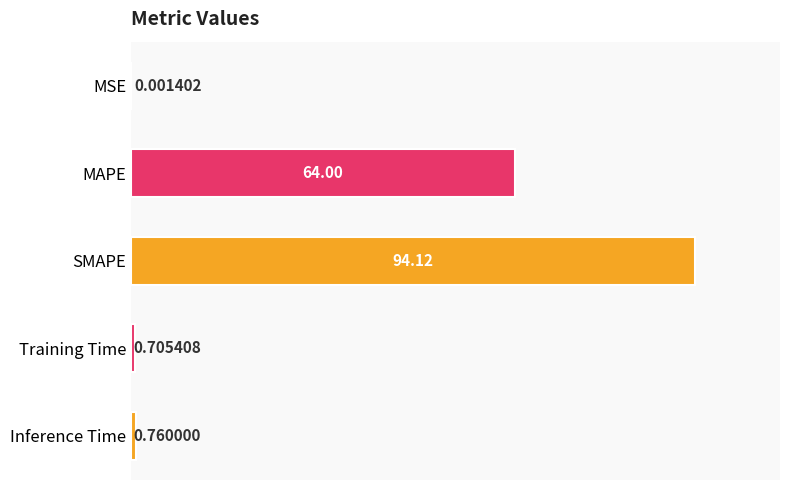

What is the sum of the values at Training Time and SMAPE?

94.8